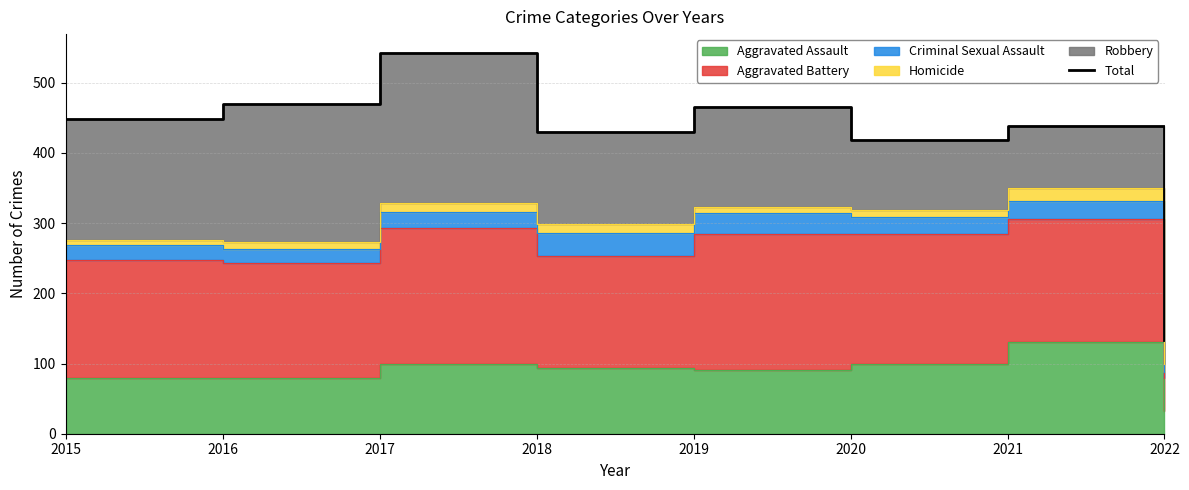

What is the ratio of the value at 2015 to the value at 2020?

1.1